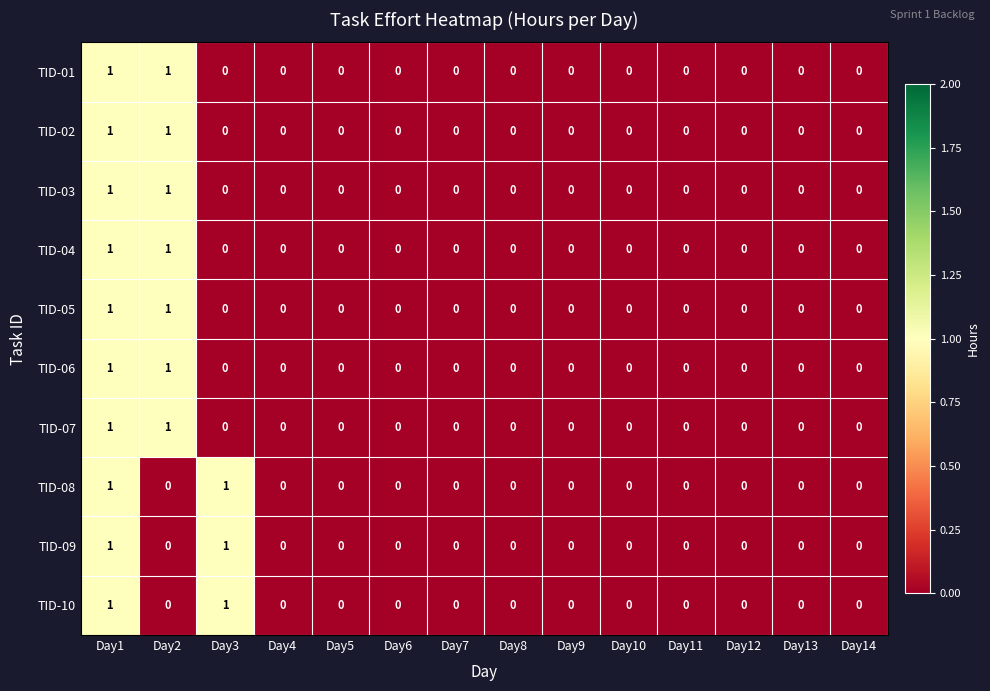

Is it true that TID-07 equals 0 at Day2?

False